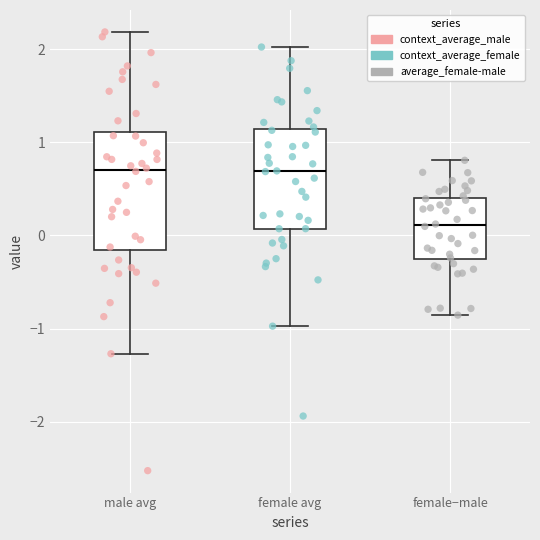

Which box has the lowest median line?

female−male